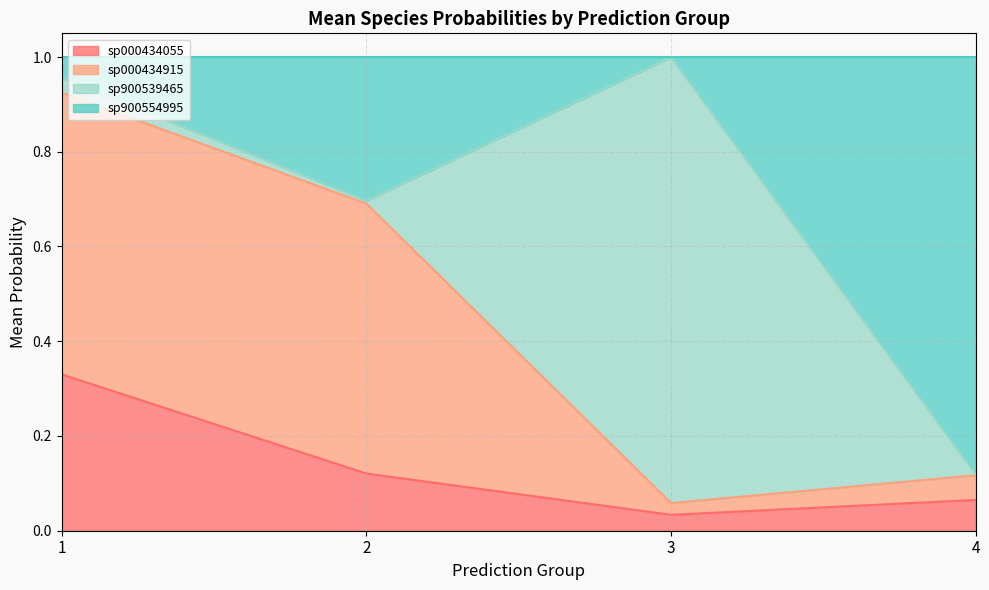

Is it true that s__CAG-488 sp000434915 equals 0.1 at 4?

False